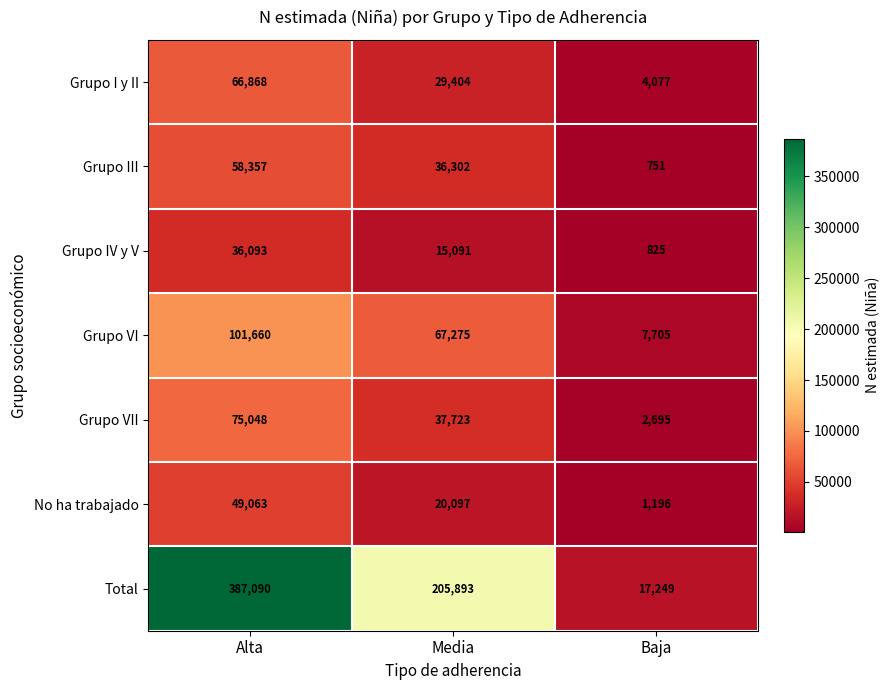

What is the difference between the highest and lowest values at Alta?

350997